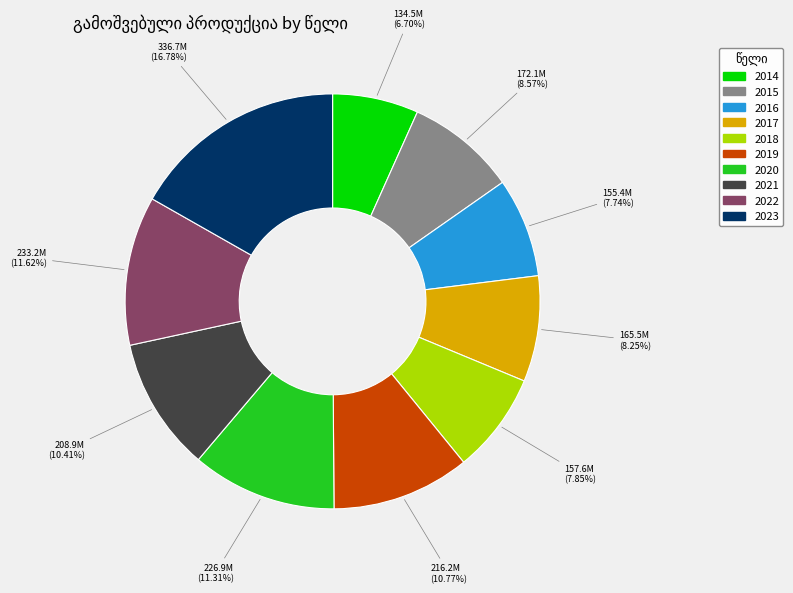

Which slice is the smallest?

2014